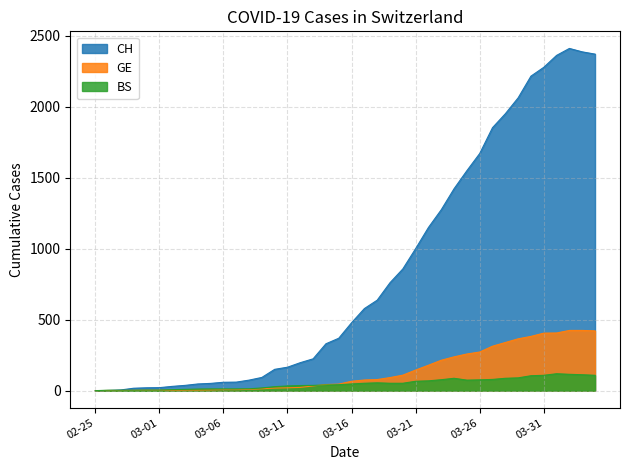

List the series in order of their peak value, highest first.

CH, GE, BS